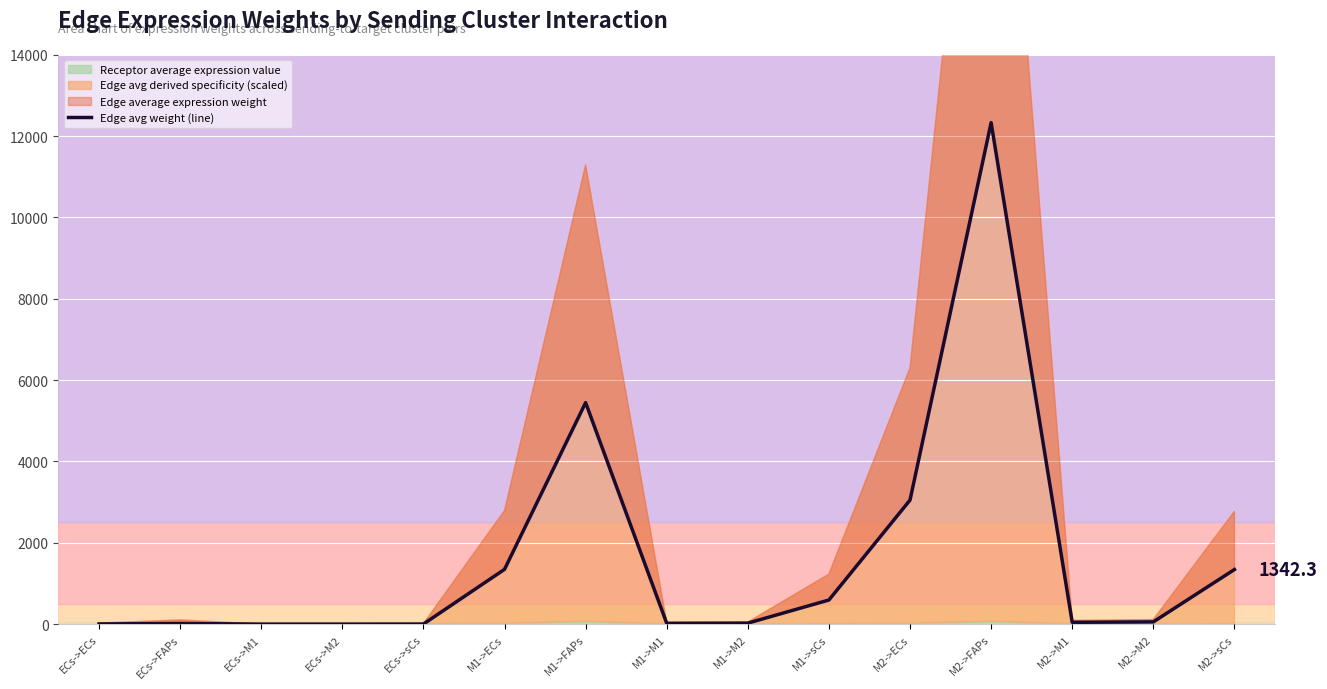

What is the greatest value displayed?

12331.9